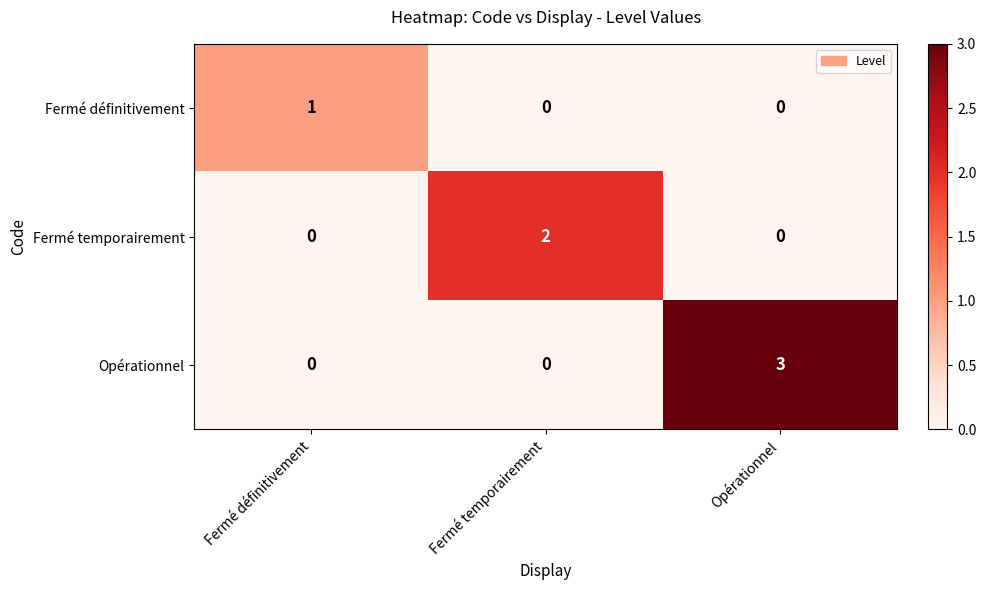

Between Fermé temporairement and Opérationnel, which series saw the biggest shift?

Opérationnel